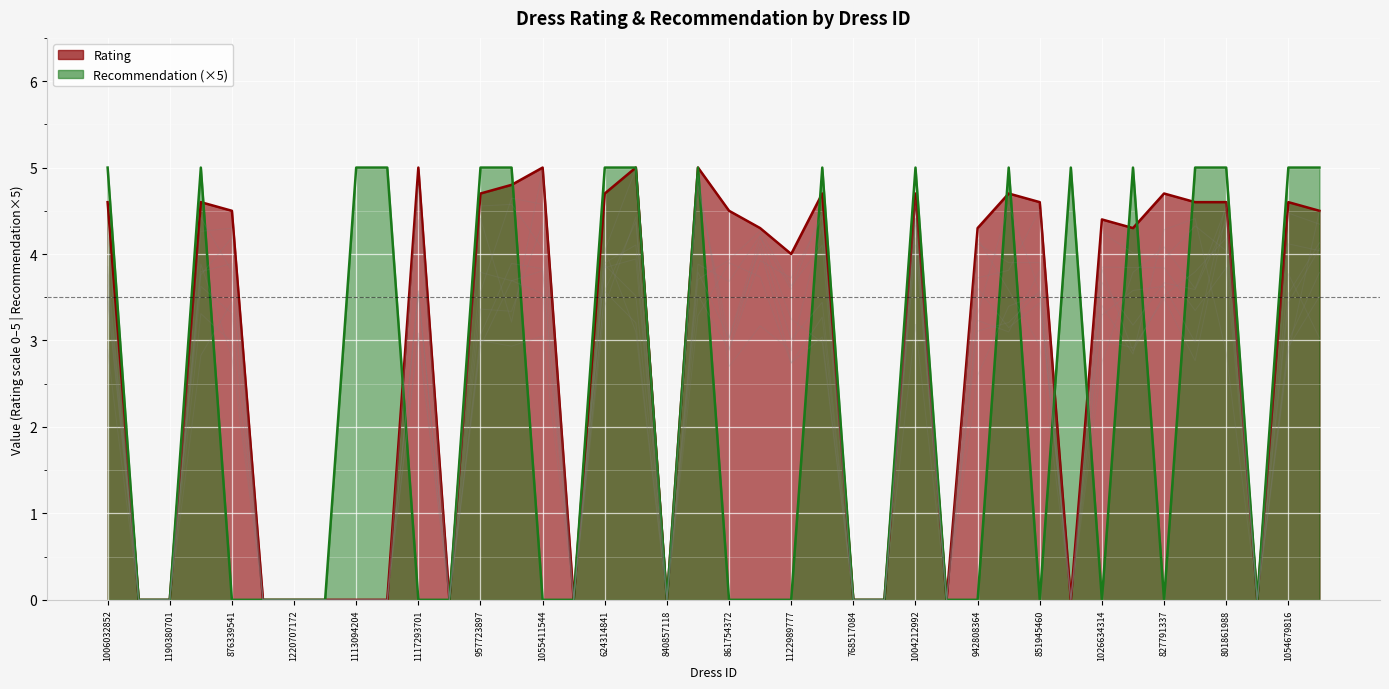

Which series has the largest total across all categories?

Rating